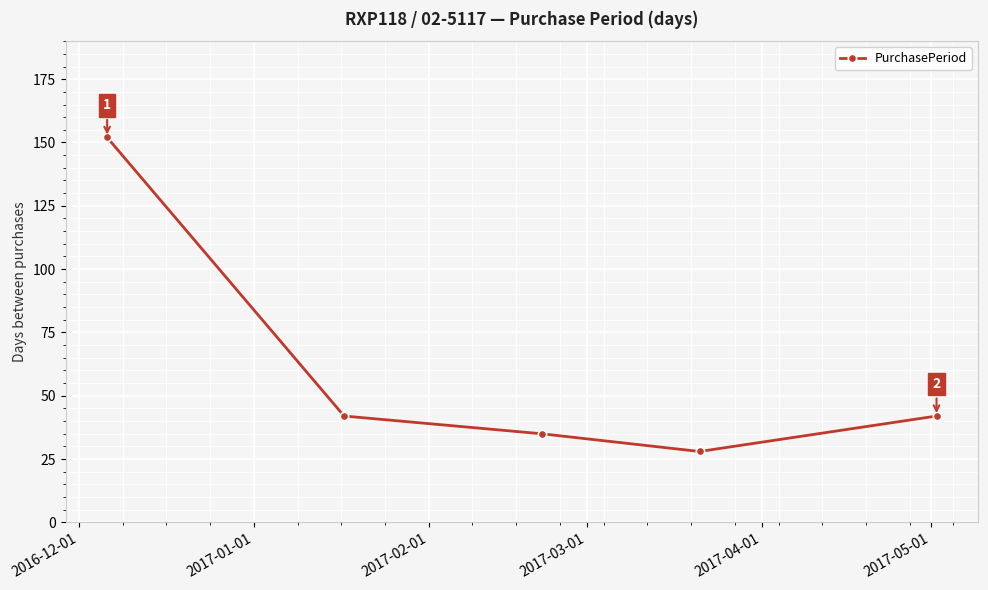

What is the sum of all values?

299